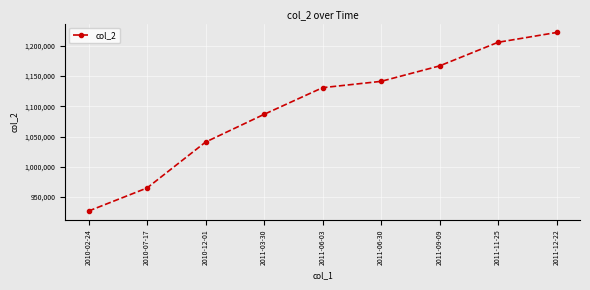

Reading right to left, extract all data points from this chart.

2011-12-22=1222234	2011-11-25=1206017	2011-09-09=1166928	2011-06-30=1141336	2011-06-03=1130861	2011-03-30=1086710	2010-12-01=1040815	2010-07-17=964856	2010-02-24=926653